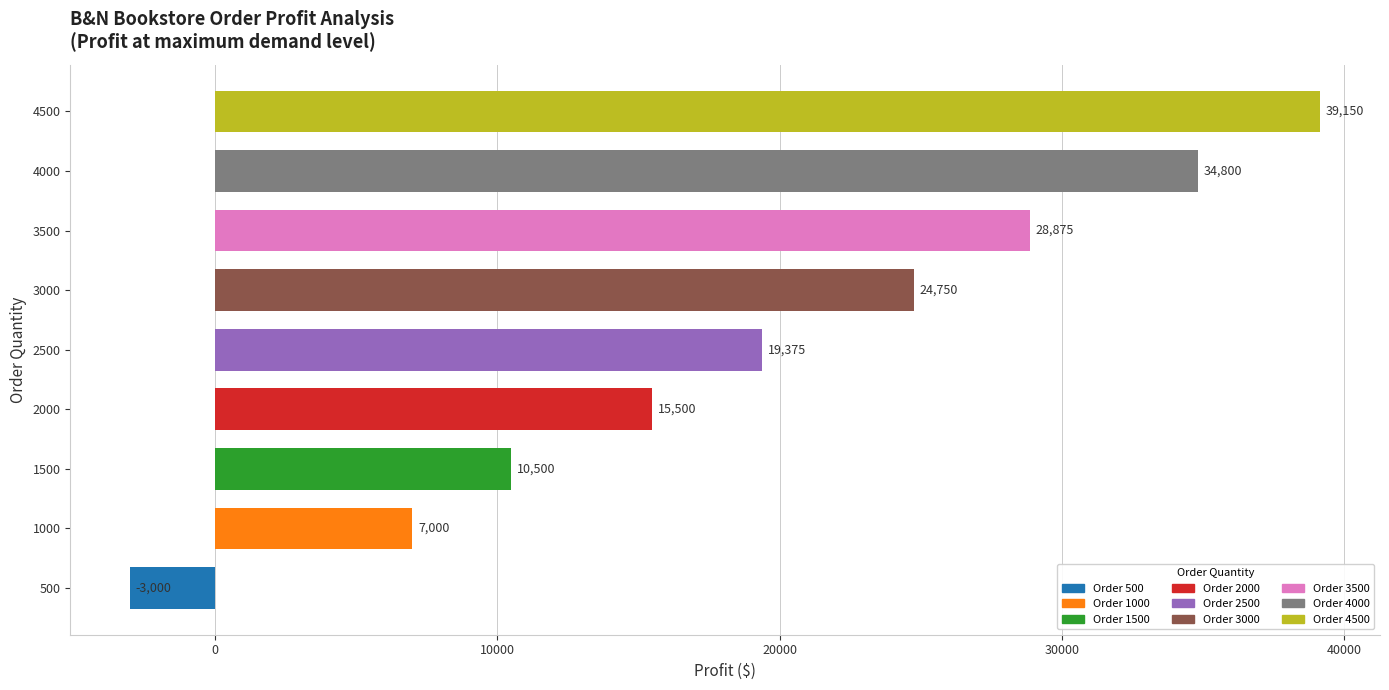

Does the chart contain any negative values?

Yes